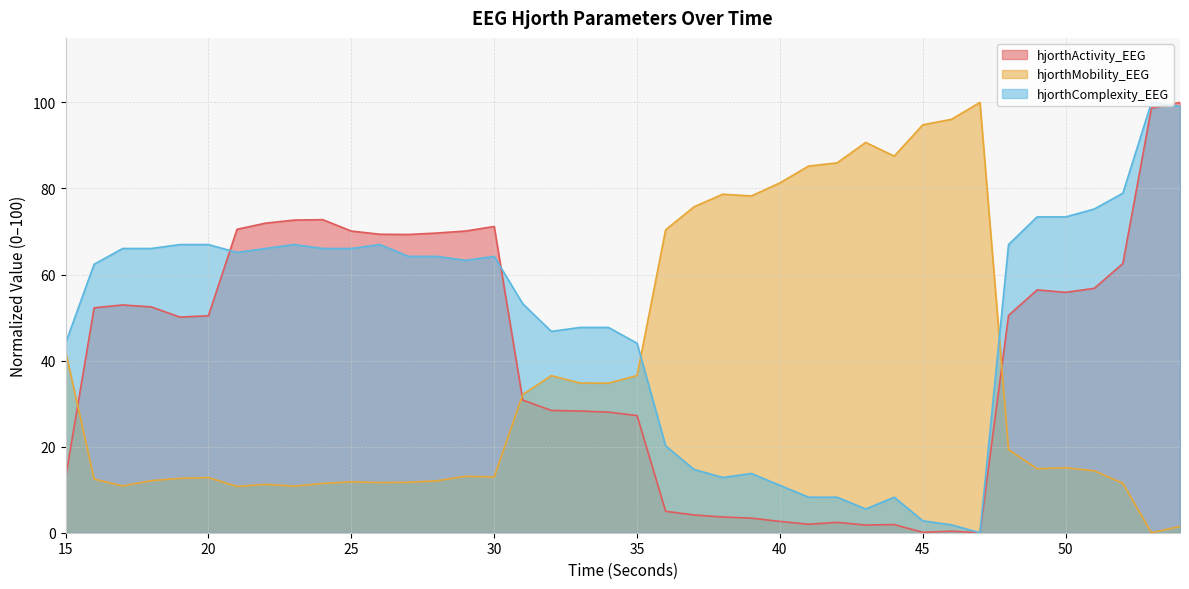

Where is hjorthMobility_EEG nearest to the value 50?

15